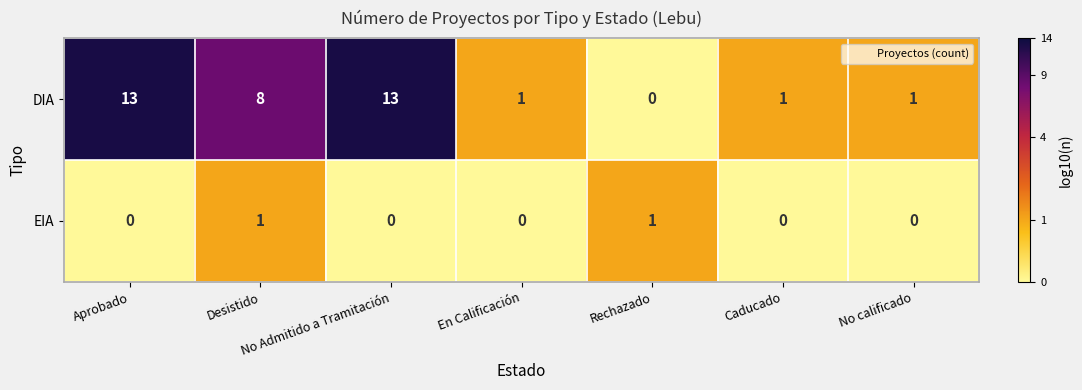

What is the spread (max minus min) of values at Aprobado?

13